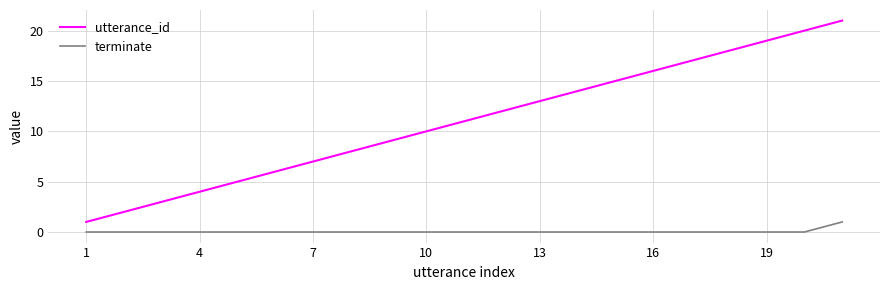

True or false: terminate and utterance_id intersect in this chart.

False